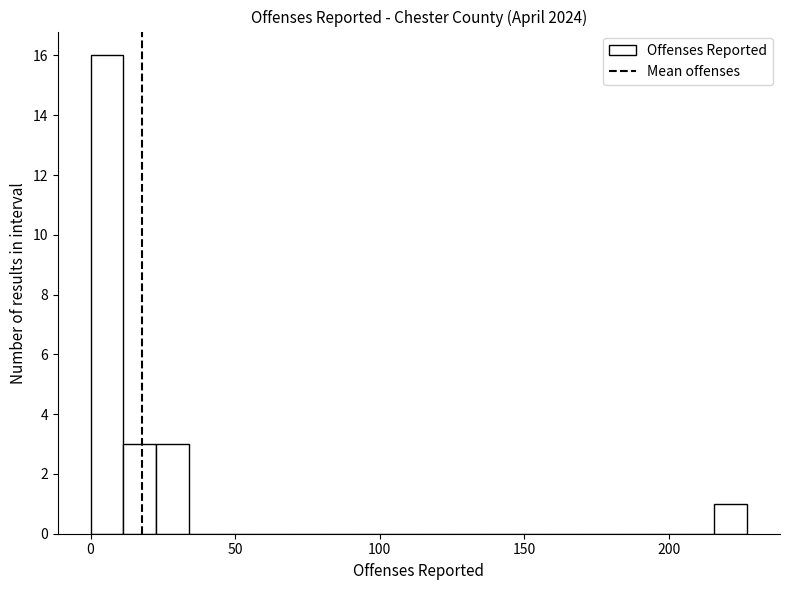

Read against the x-axis, roughly where is the centre of the tallest bar?

5